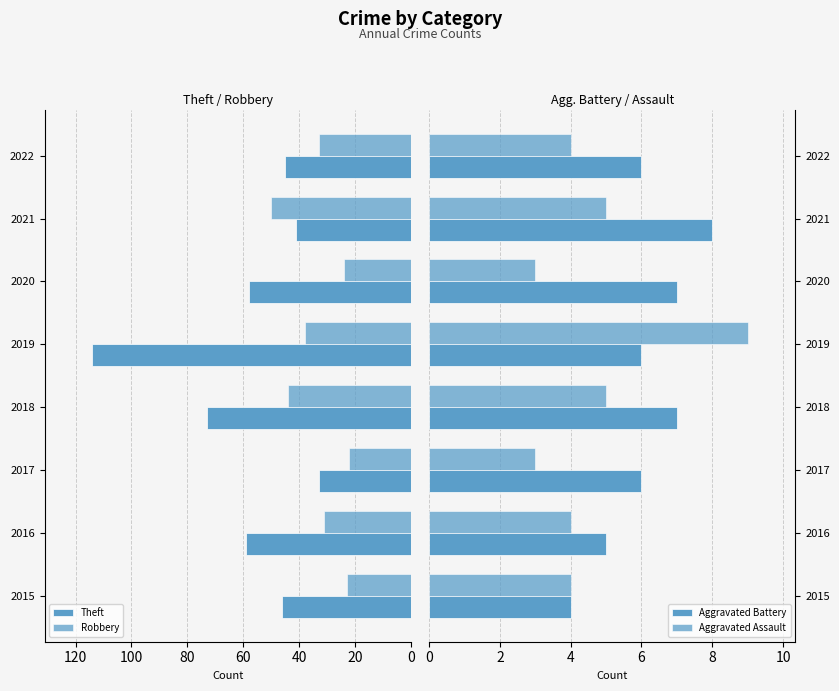

The value of Aggravated Battery at 2020 is 11. True or false?

False